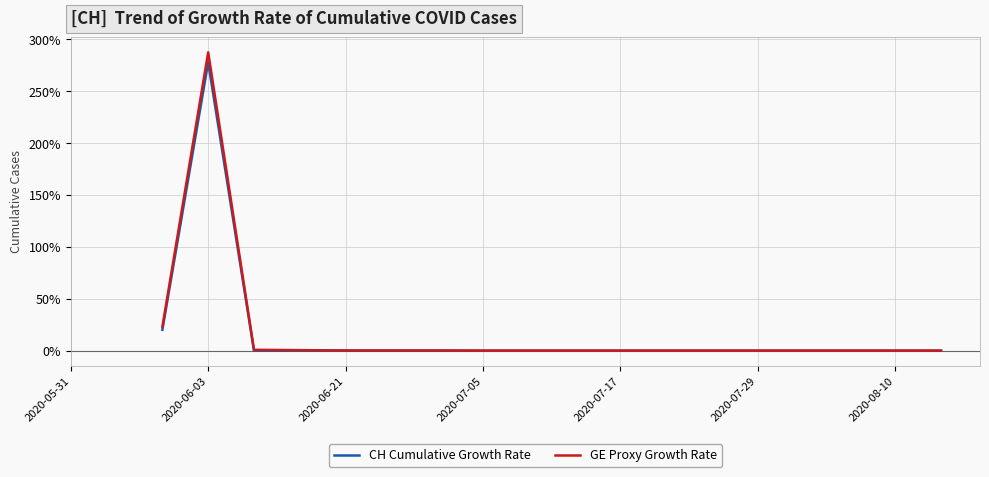

Which has a higher value, 2020-06-21 or 2020-06-03?

2020-06-03